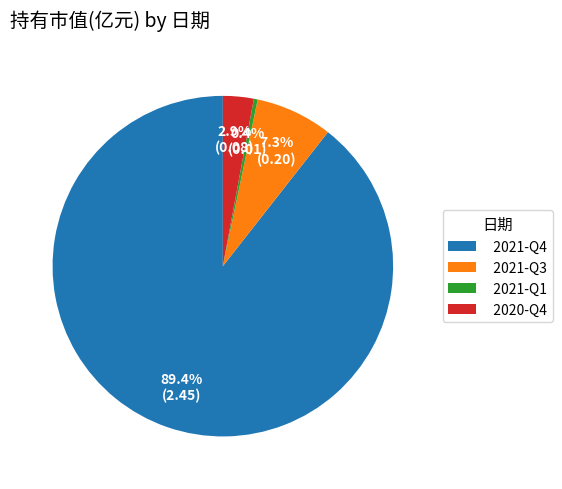

Is the sum of 2021-Q4 and 2021-Q1 greater than half?

Yes